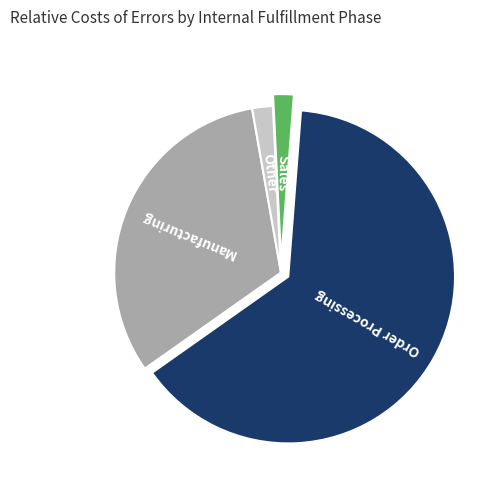

Is there a majority slice in this chart?

Yes